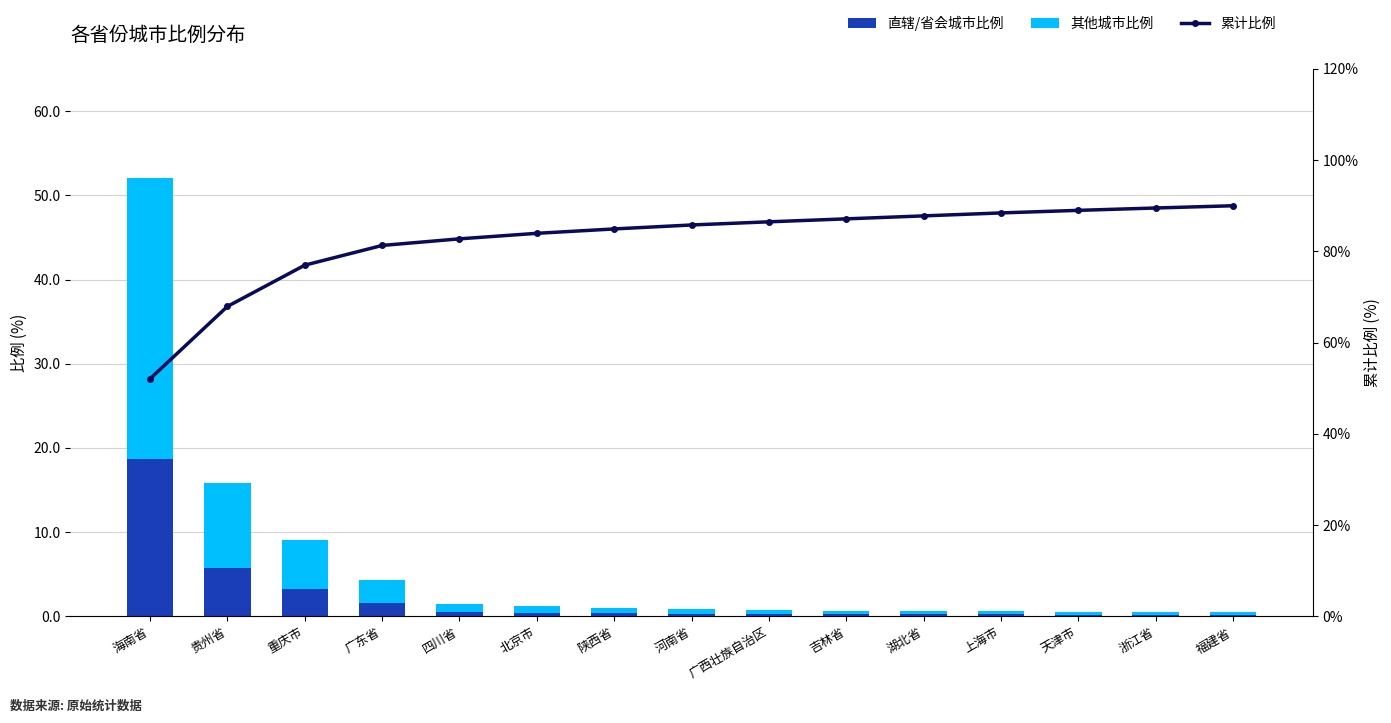

Read the 累计比例 value at 贵州省.

67.9